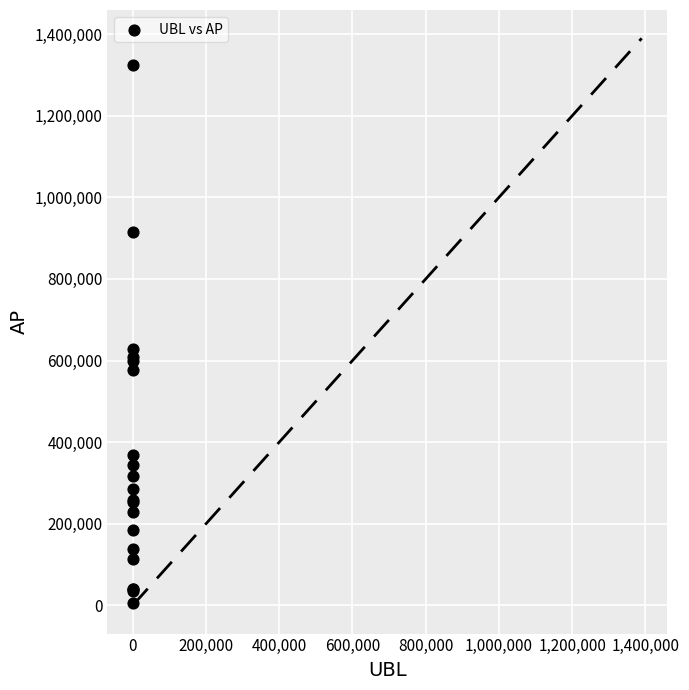

What Y value in the scatter plot is closest to 664055?

627881